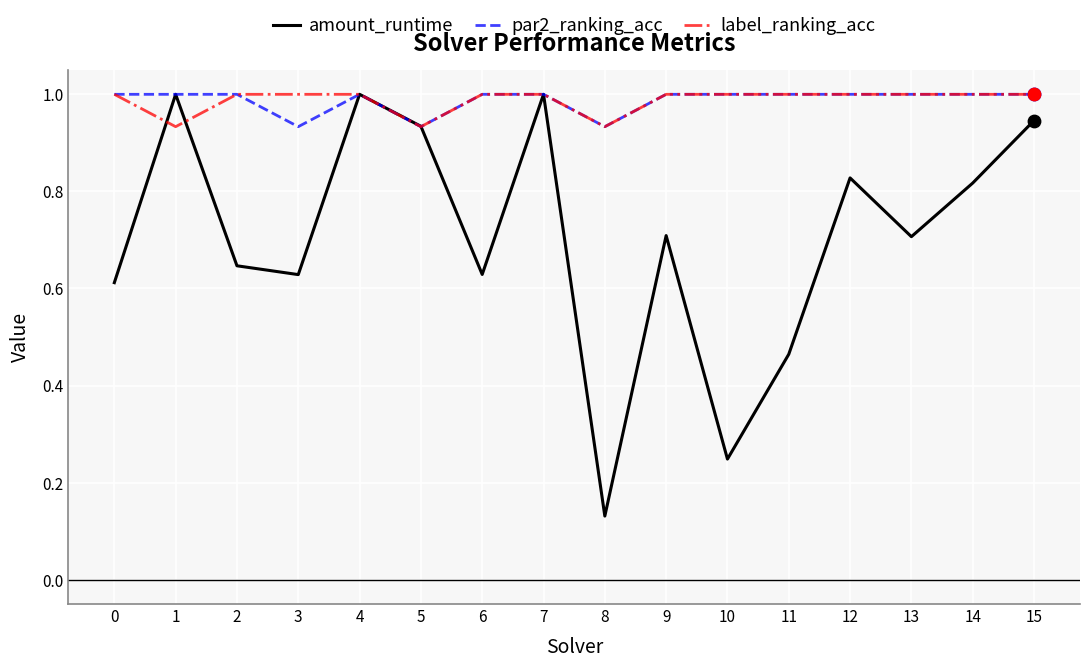

What is the total value across all series at 7?

3.0